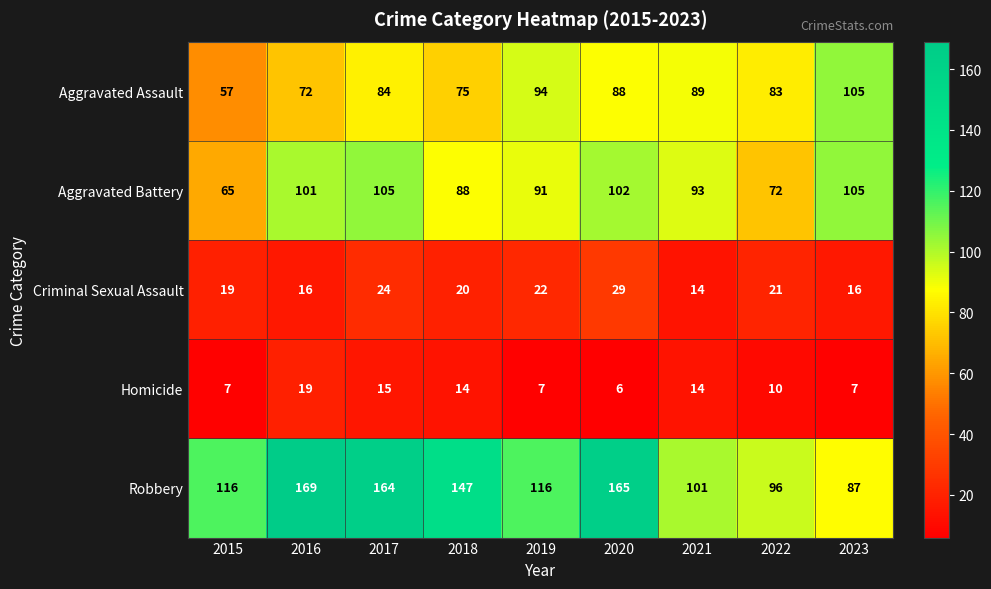

What is the sum of all Aggravated Battery values?

822